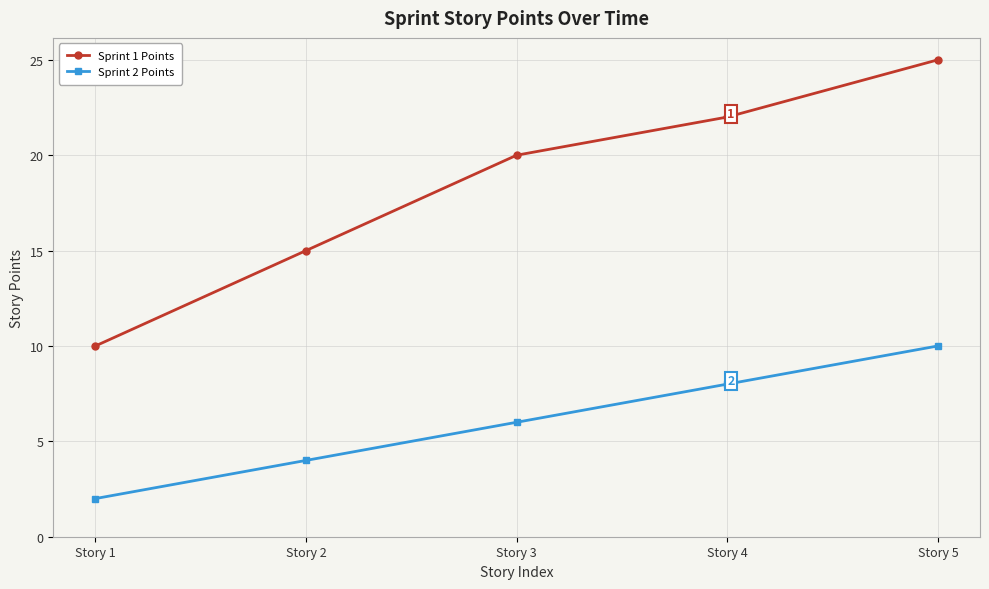

How many data points in Sprint 2 Points are less than 6?

2